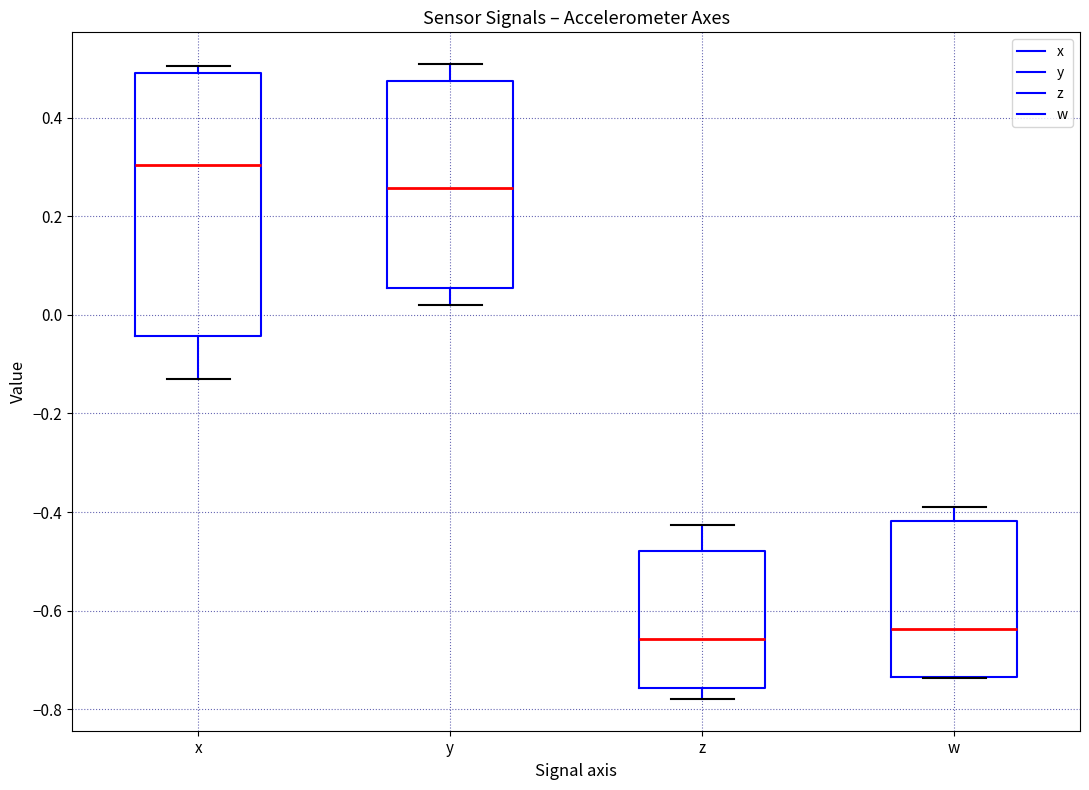

Which box is the tallest, from its lower edge to its upper edge?

x